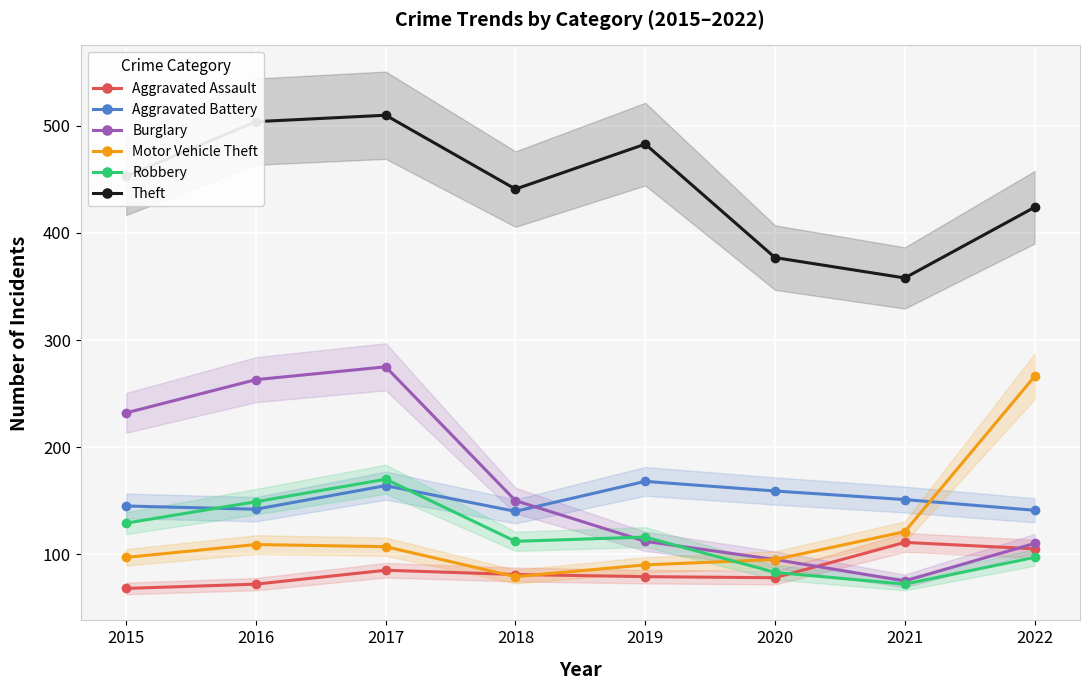

At which category is the sum across all series the highest?

2017